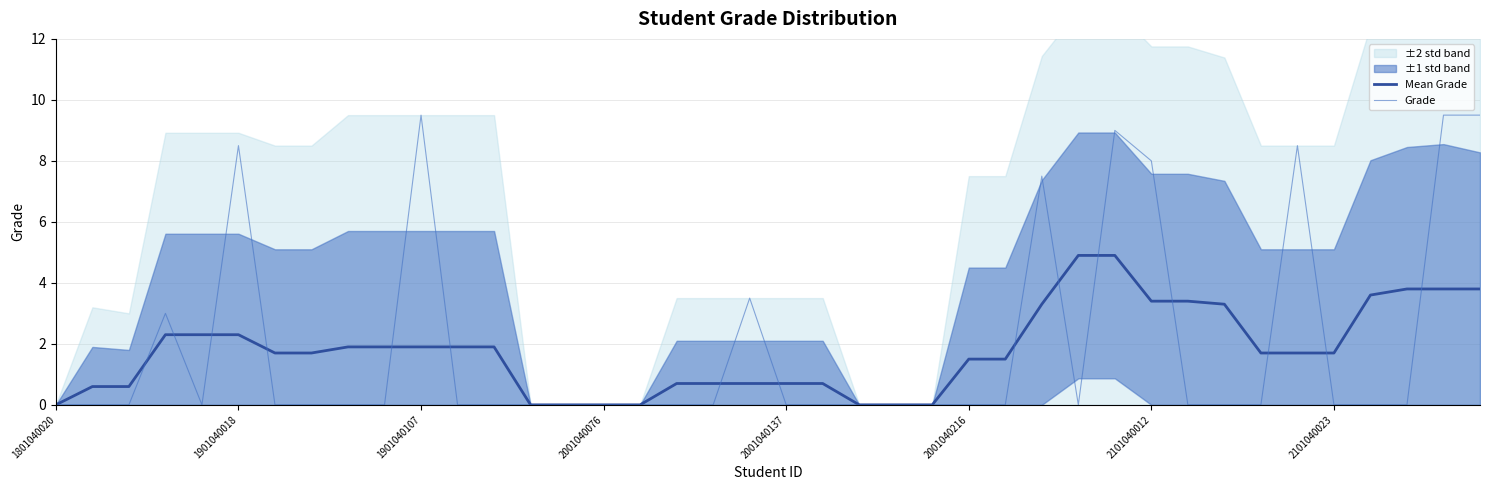

How many interior local valleys does the Grade series have?

2